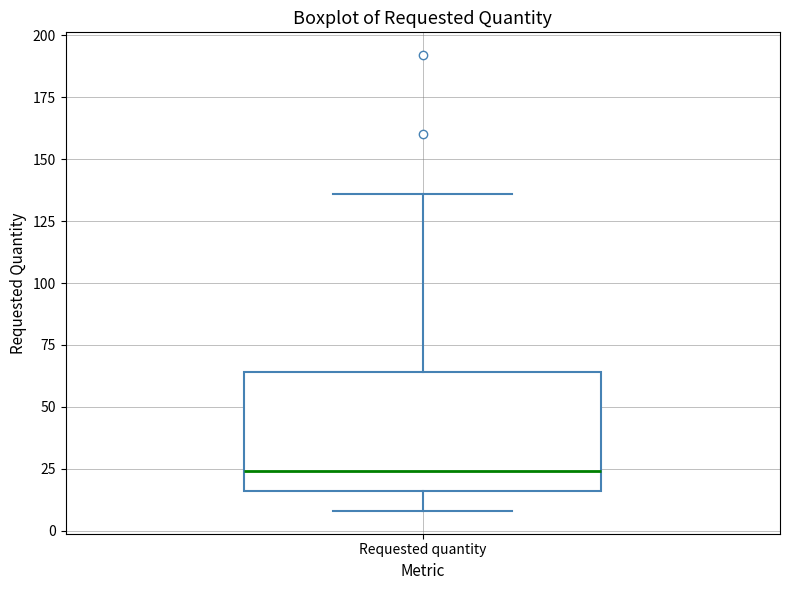

Transcribe this box plot: give where the median line is, the range the box spans, and where the two whiskers end, as read against the y-axis. The values are not printed on the chart, so give them approximately, as read against the axis.

median 25, box 15 to 65, whiskers 10 to 135